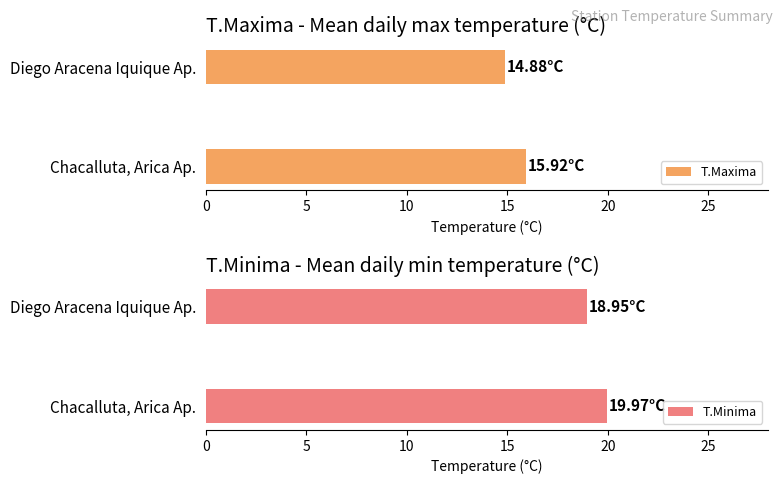

What is the difference between the maximum and minimum values in the T.Maxima series?

1.0